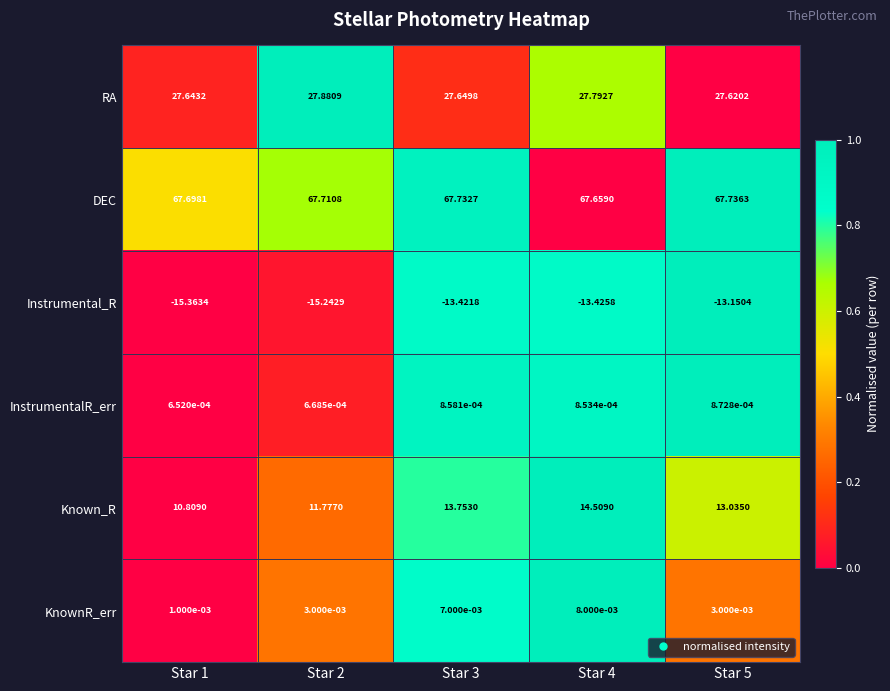

Is the value of KnownR_err at Star 2 greater than the value of Known_R at Star 5?

No